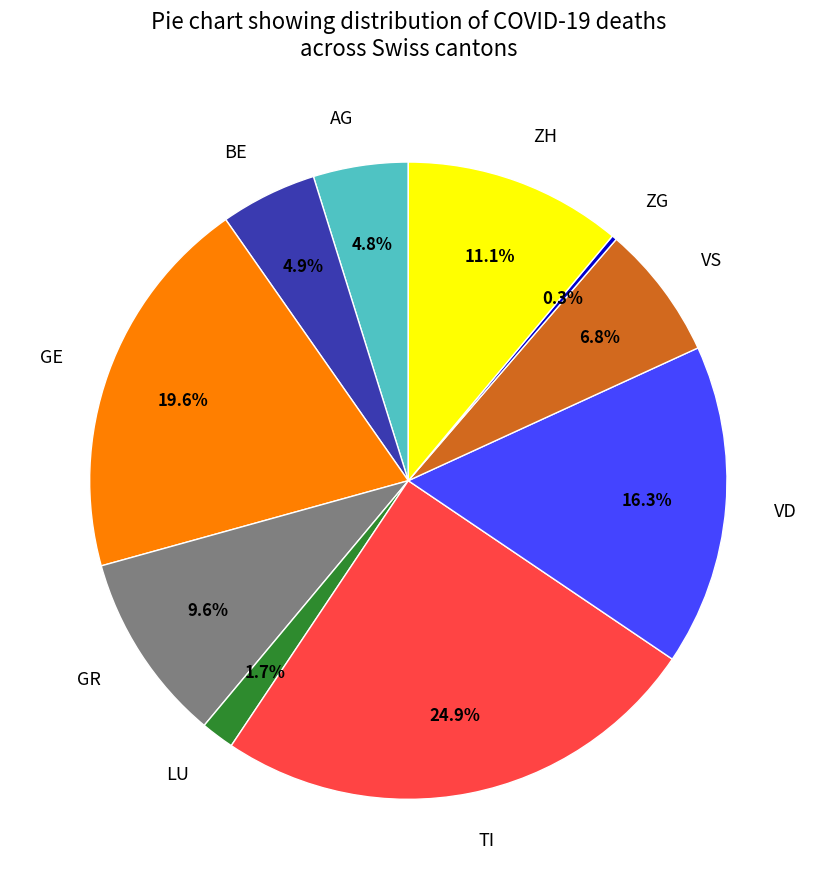

What percentage is the GR slice, to the nearest percent?

10%